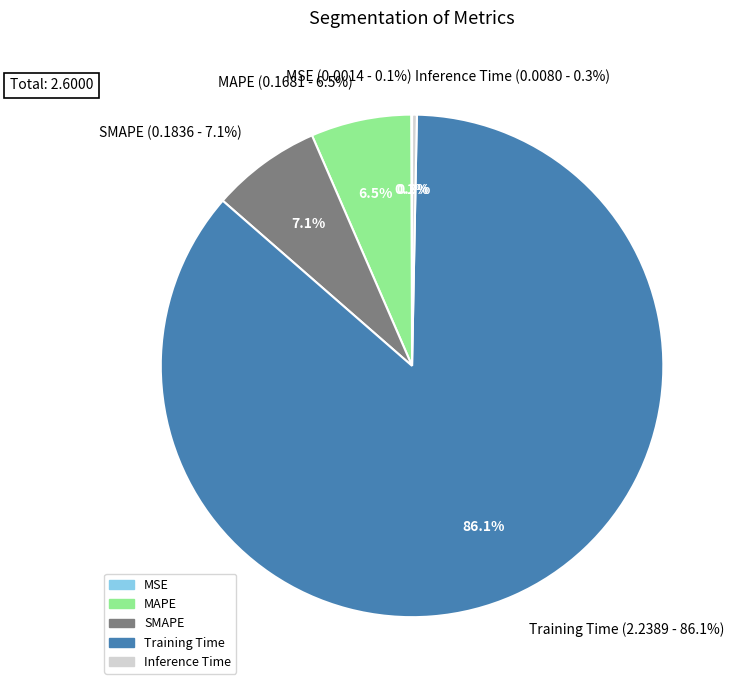

Rank the categories by value from lowest to highest.

MSE, Inference Time, MAPE, SMAPE, Training Time